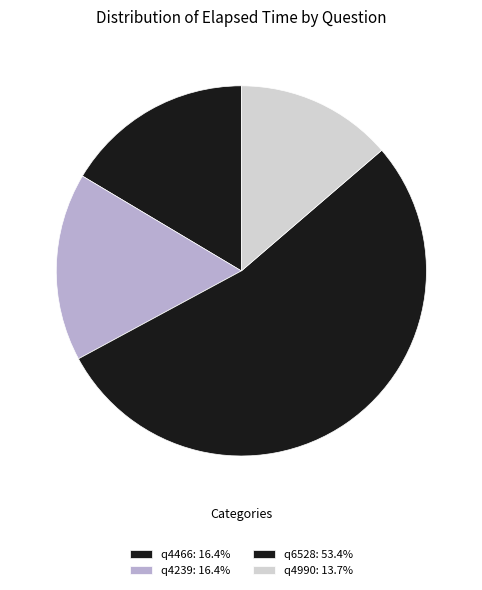

Which slice is the largest?

q6528